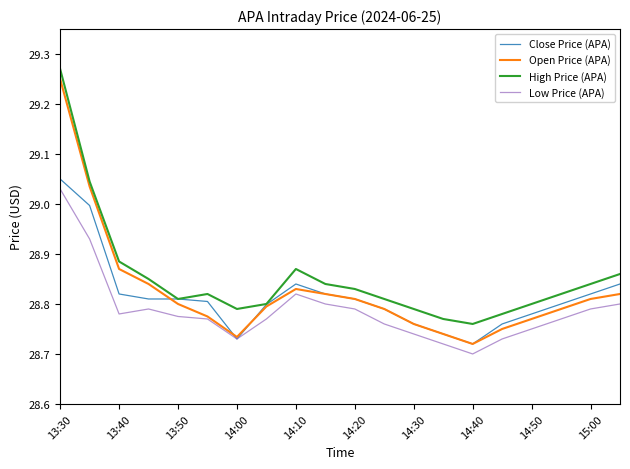

True or false: Low Price (APA) and High Price (APA) intersect in this chart.

False